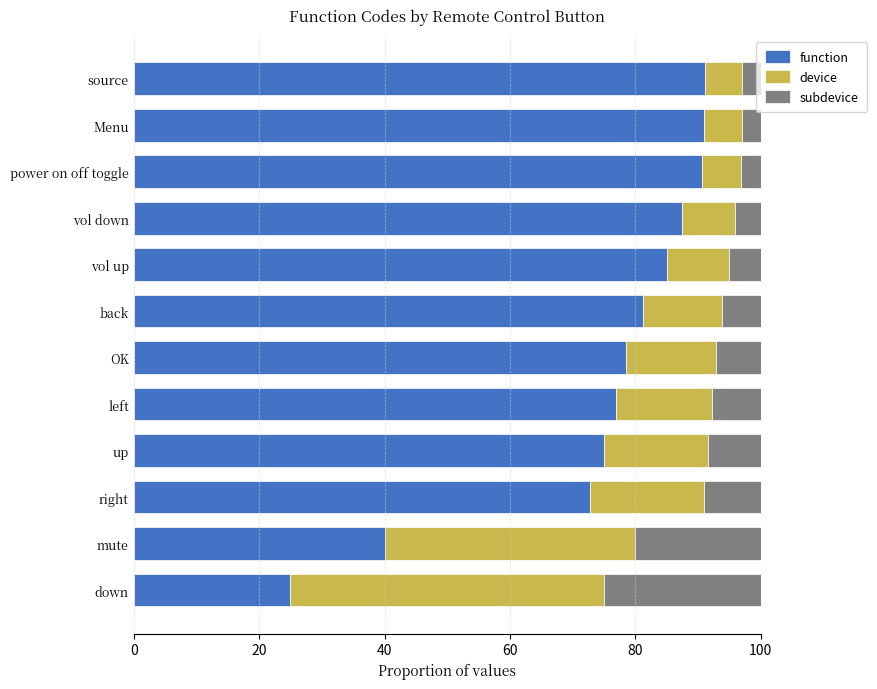

What are all the series names shown in the legend?

function, device, subdevice